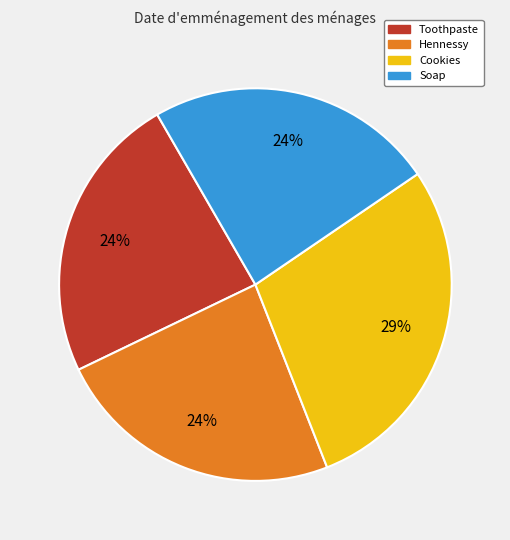

True or false: Toothpaste accounts for 24% of the total.

True